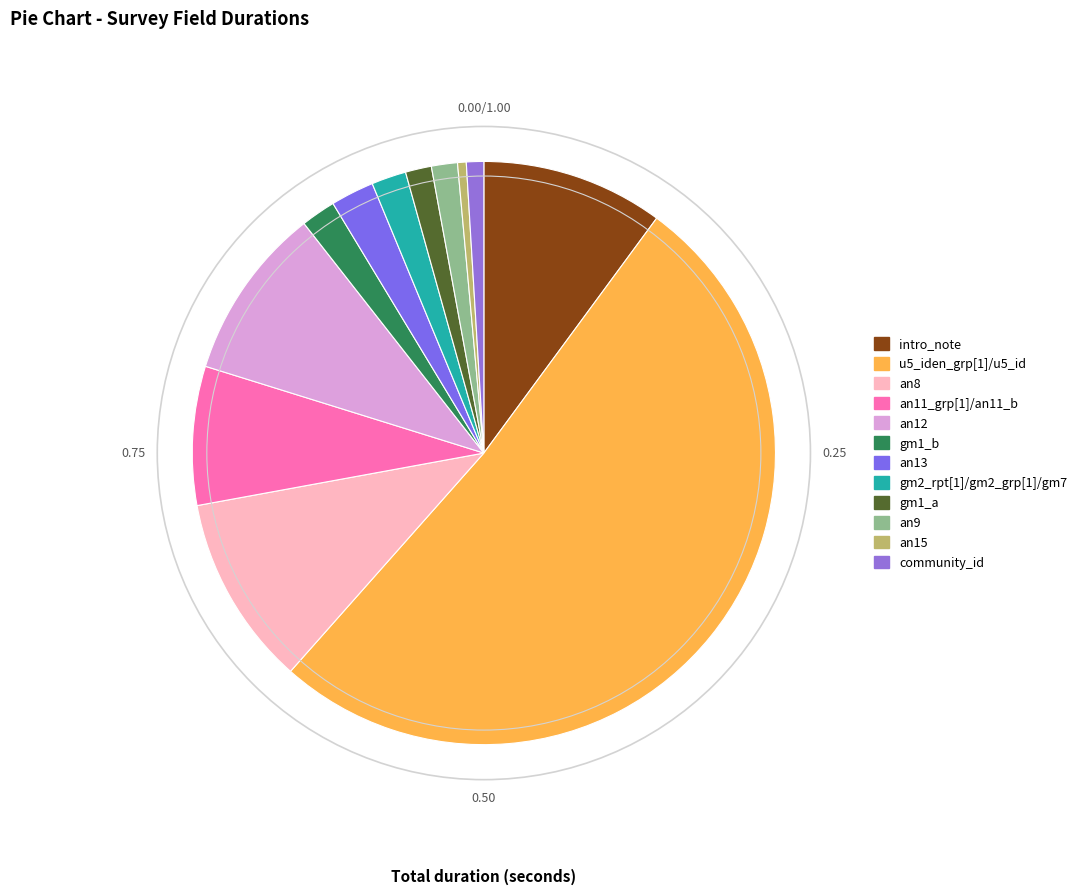

Is it true that an15 is 0% of the pie?

True